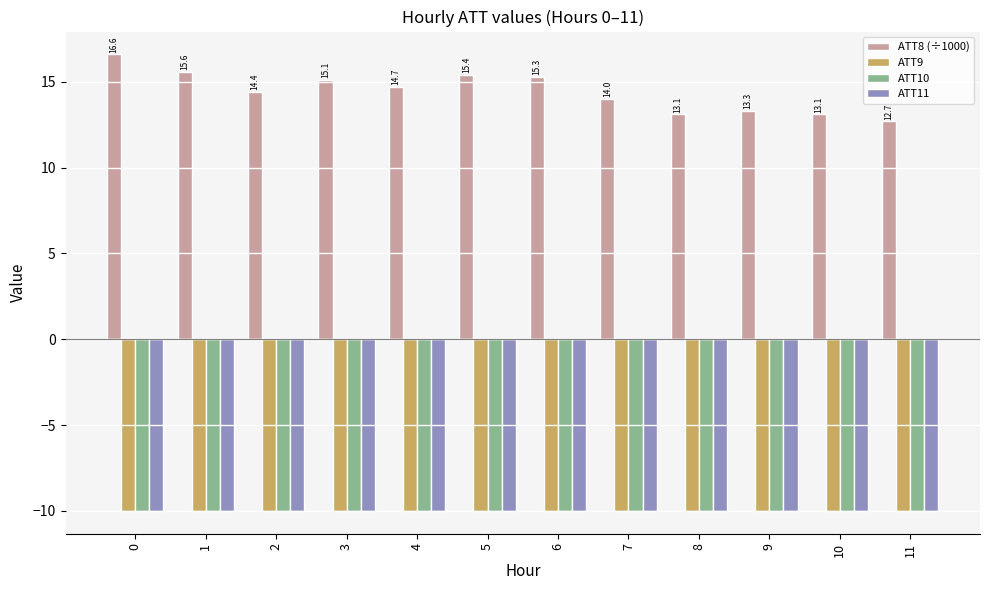

How many bars are there in each group?

4